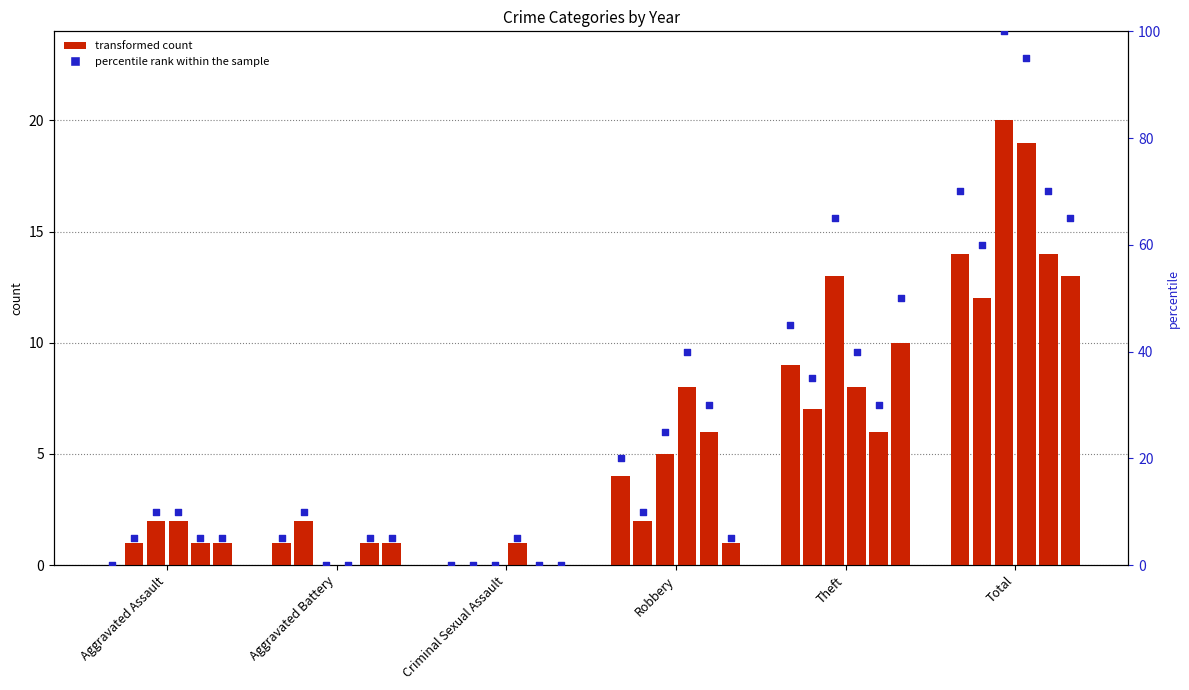

Between Aggravated Battery and Total, which is larger?

Total